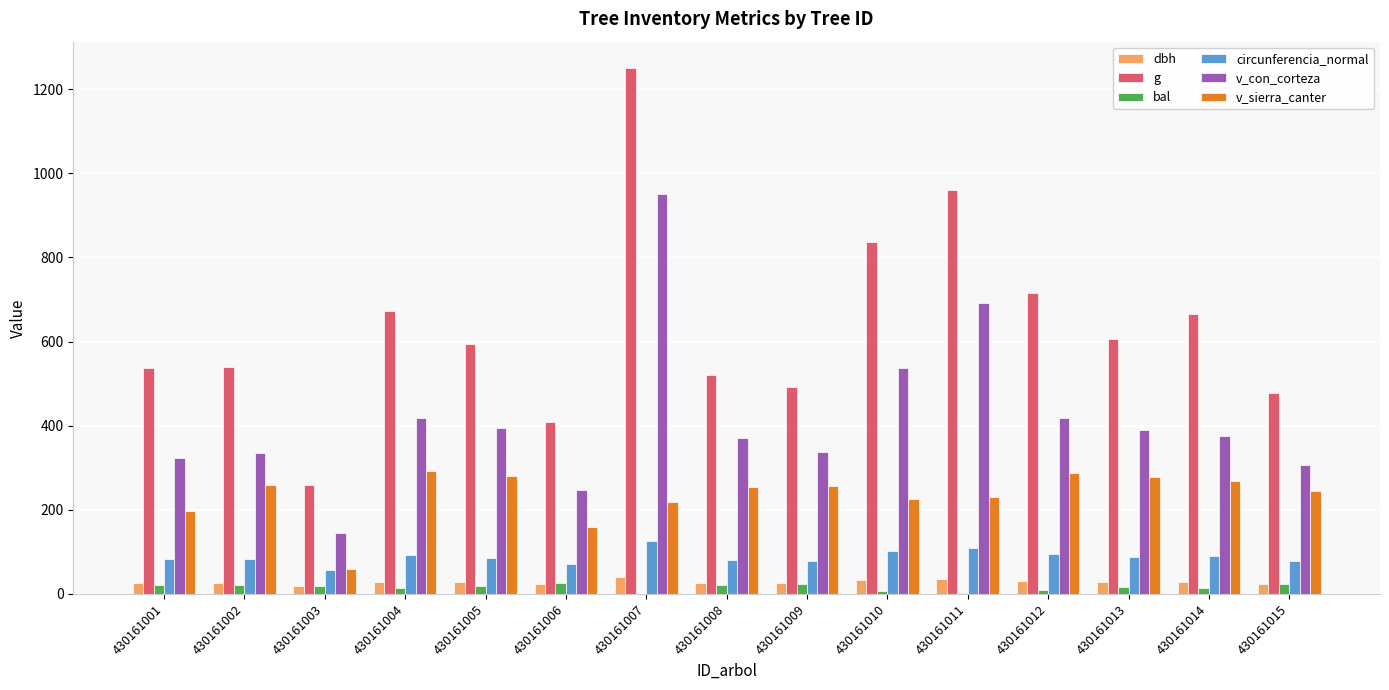

Which label corresponds to the largest value in the chart?

430161007